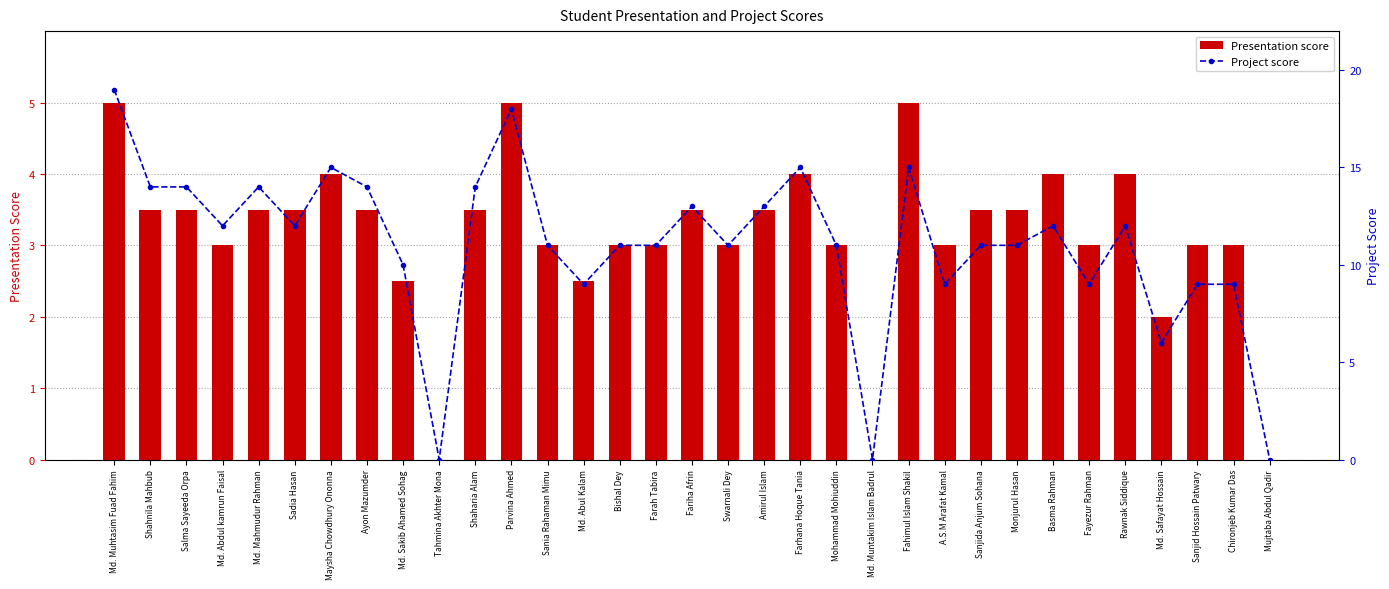

Count the number of data series in this chart.

2